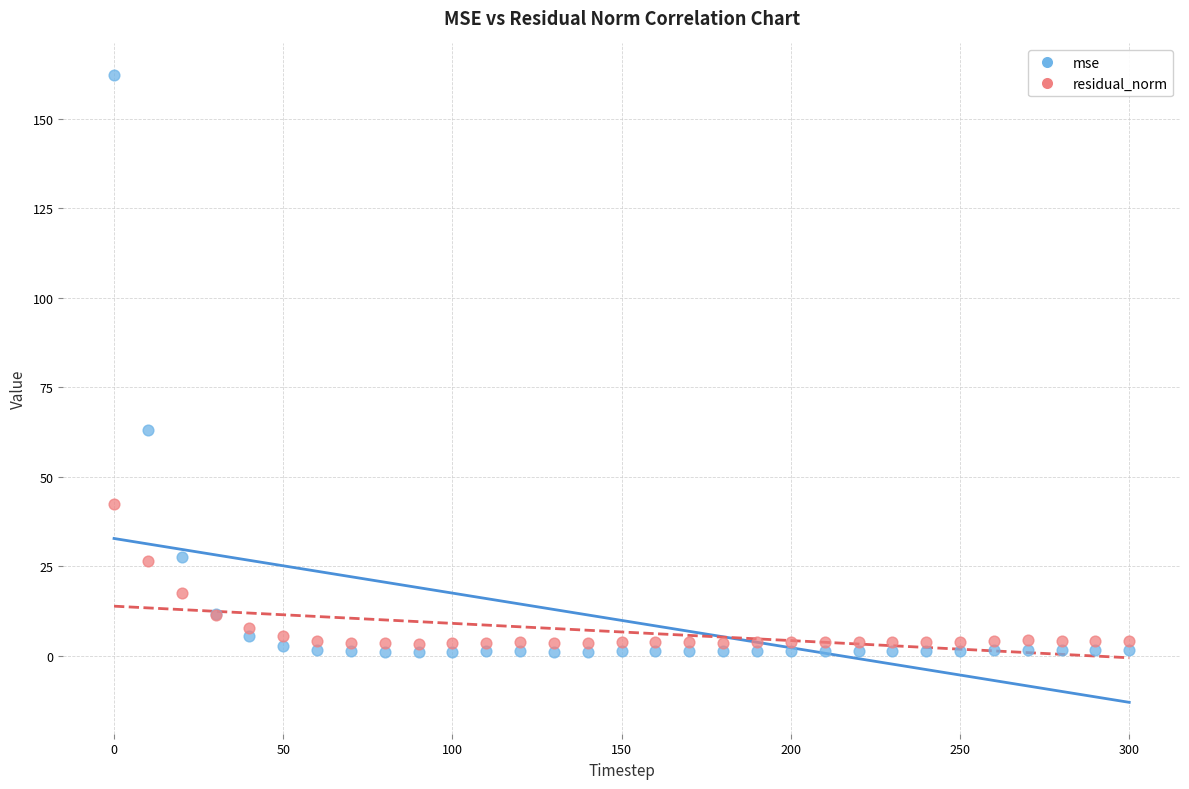

Which series contains the highest Y value?

mse